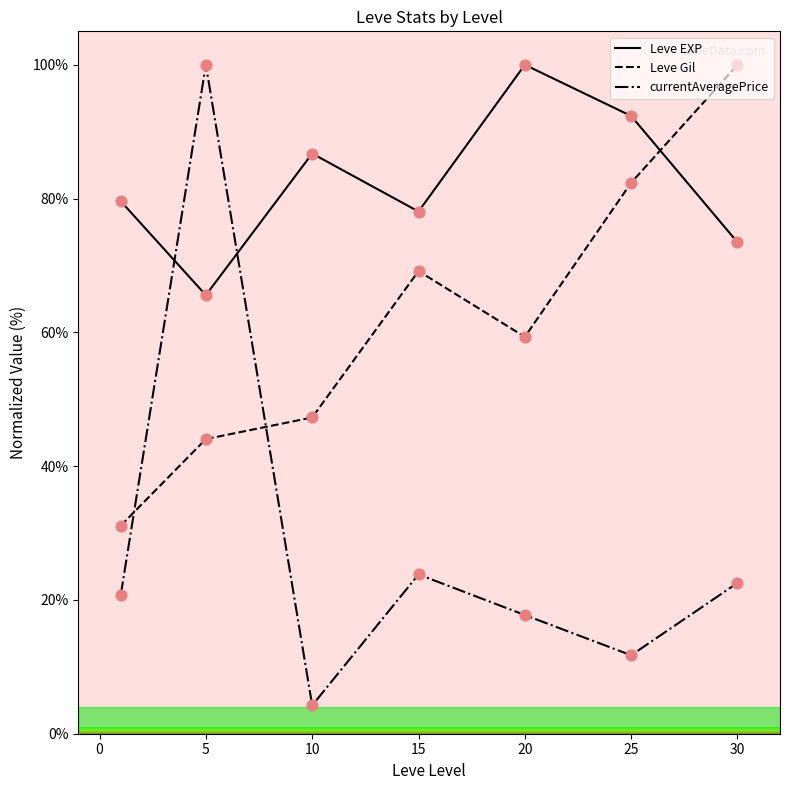

Which series has the widest spread of values?

currentAveragePrice